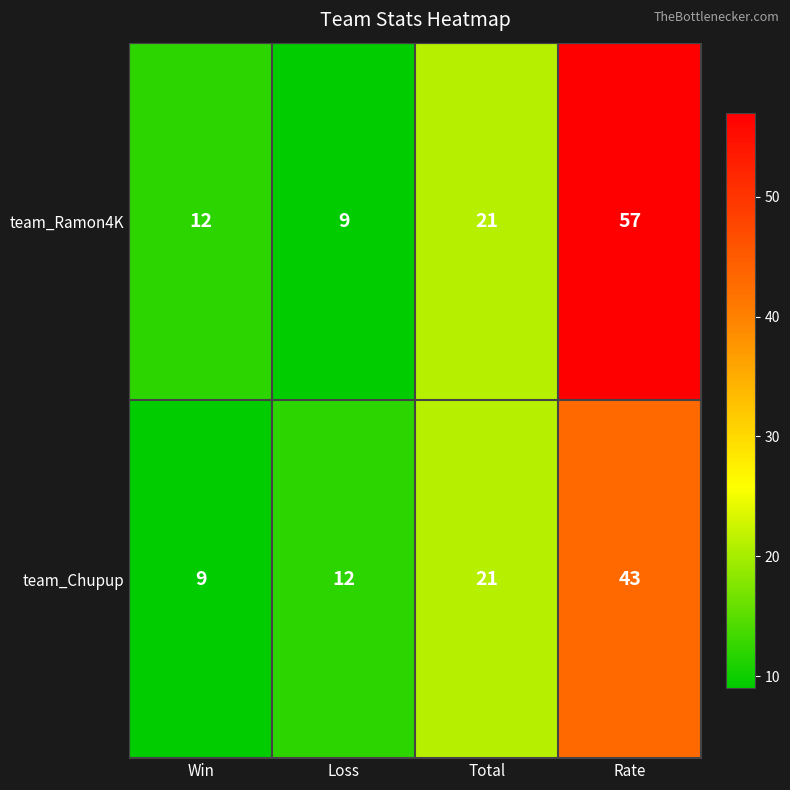

At Win, list the series in order from smallest to largest.

team_Chupup, team_Ramon4K